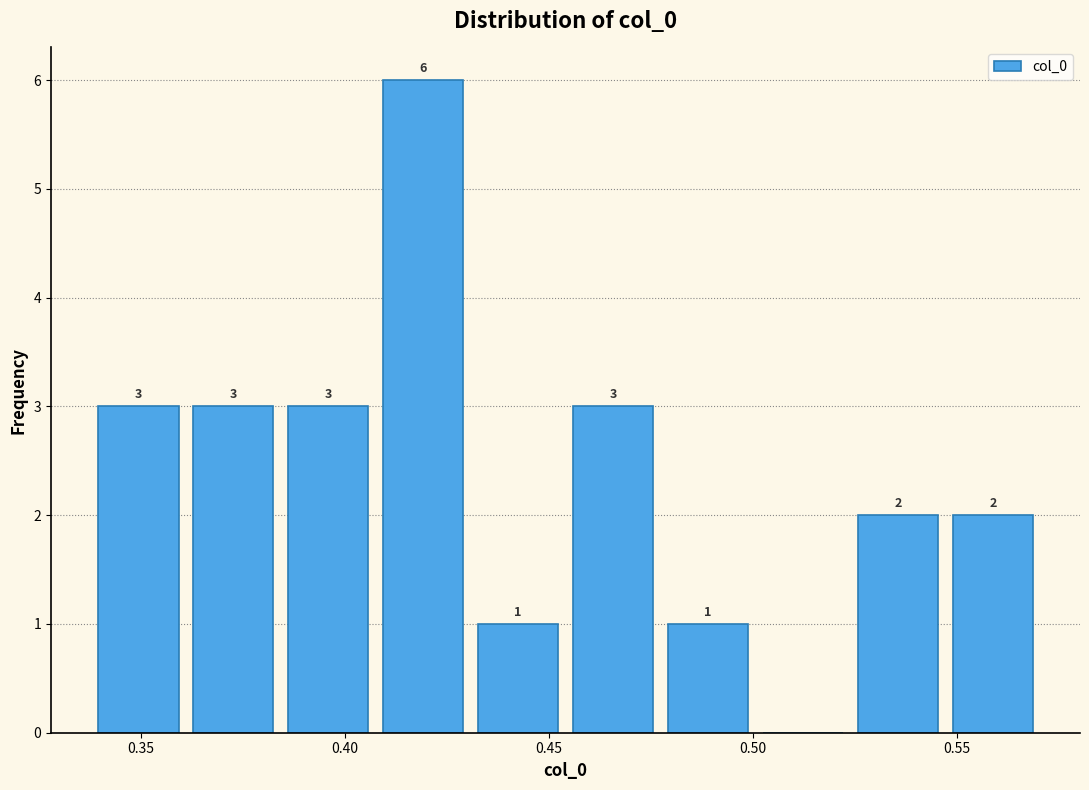

Over which range of the x-axis is the bar tallest?

0.410 to 0.430